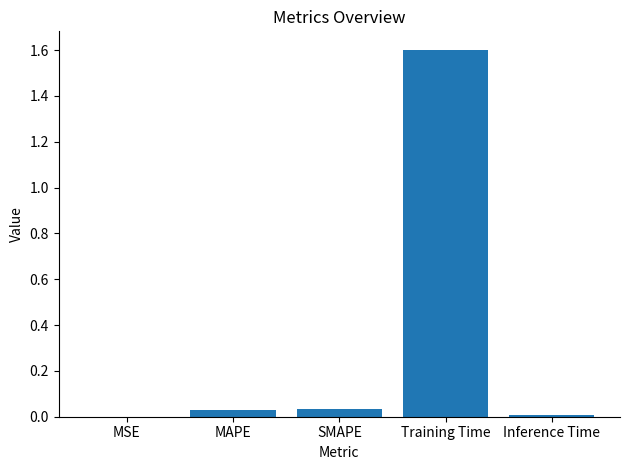

Which has a higher value, MSE or Training Time?

Training Time